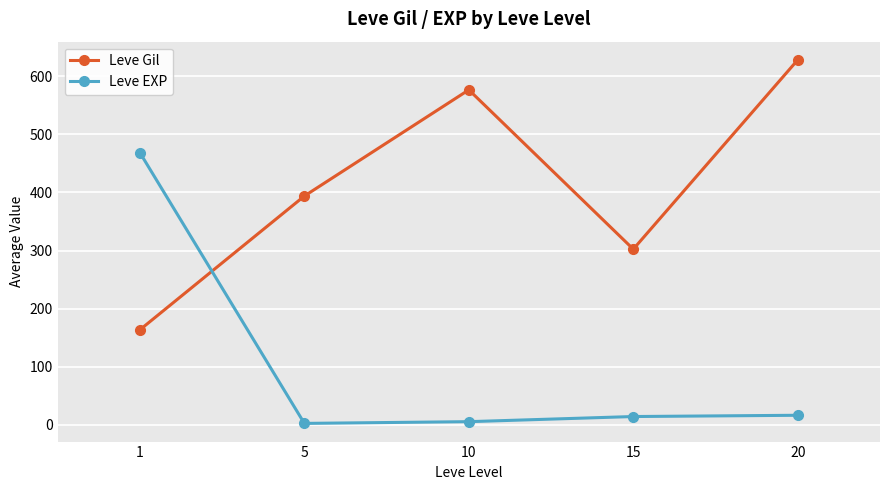

Which series ends up on top after the final intersection of Leve Gil and Leve EXP?

Leve Gil